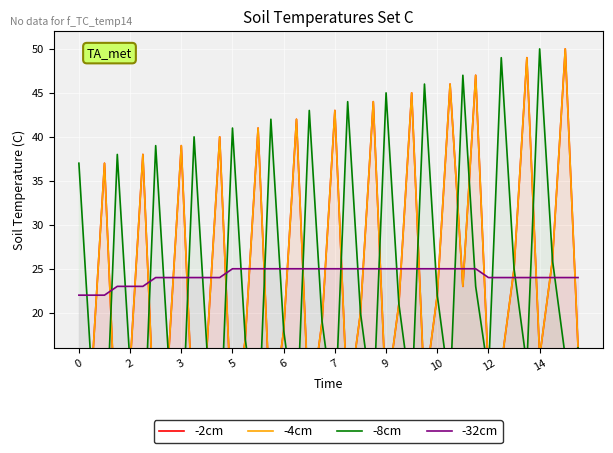

What is the sum of the -32cm values at 13 and 33?

49